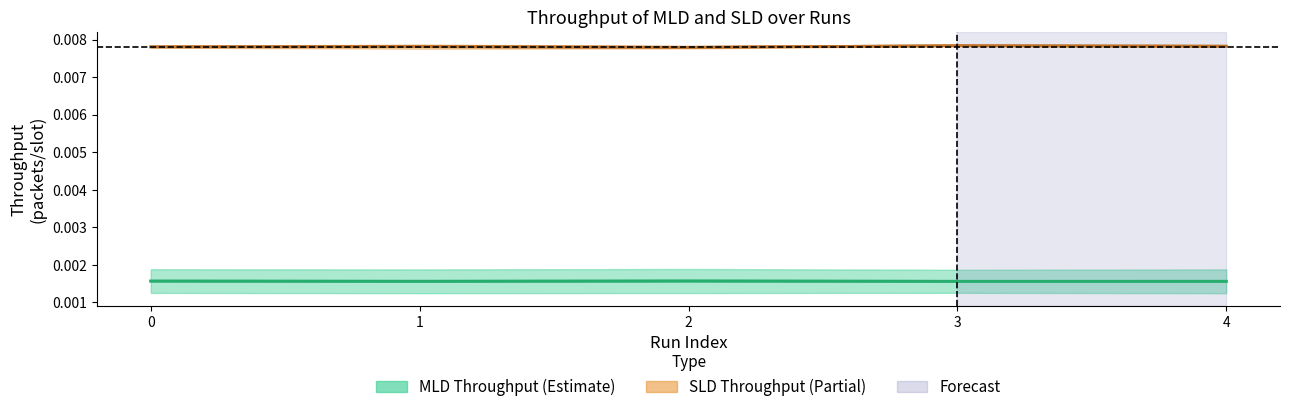

True or false: Throughput of SLD on Link 1 and Throughput of SLD on Link 2 intersect in this chart.

False